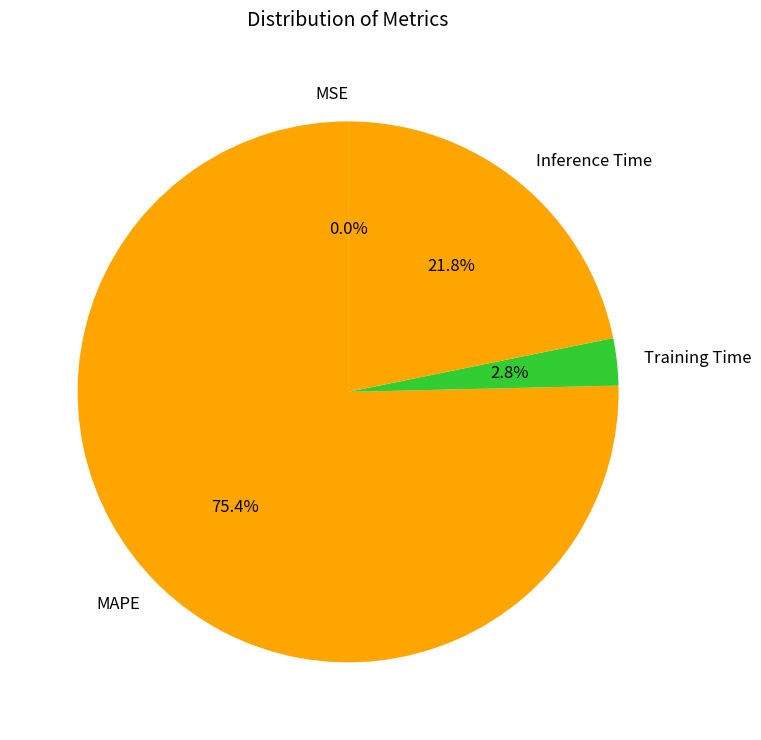

What percentage do Inference Time and MAPE together represent?

97.2%